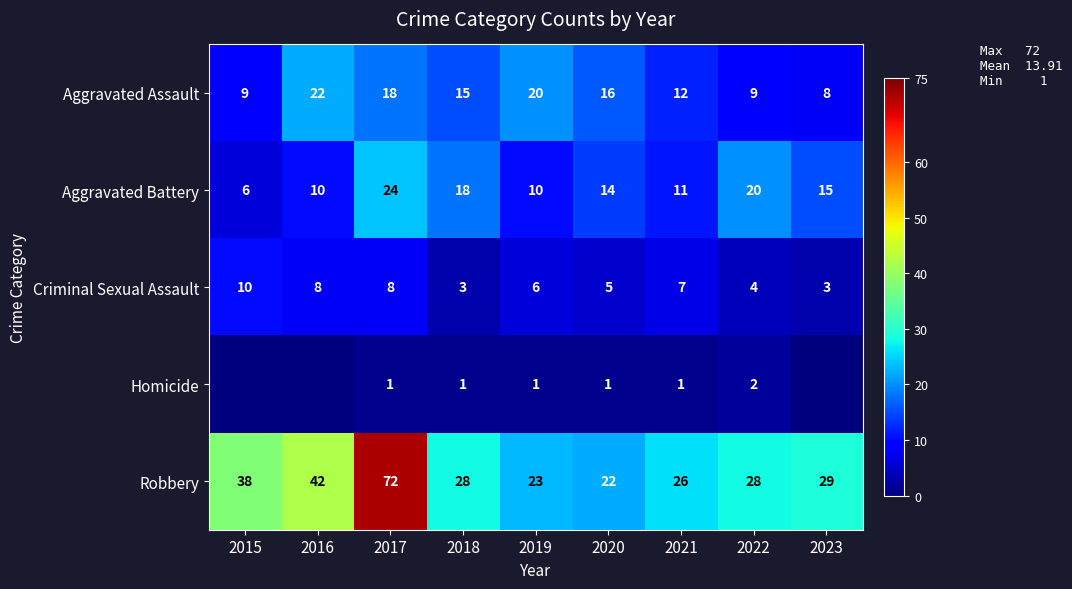

What is the average value of the Robbery series?

34